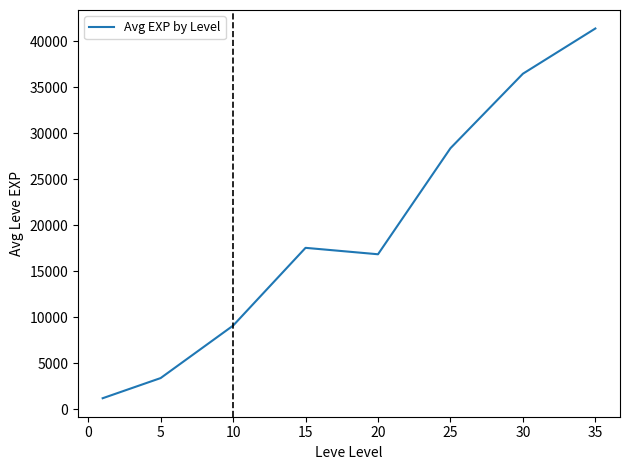

Reading left to right, extract all data points from this chart.

1213.3	3405.0	9106.7	17563.3	16865.0	28393.3	36492.5	41410.0